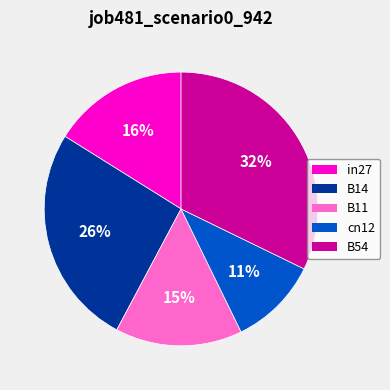

What is the largest slice in the pie chart?

B54